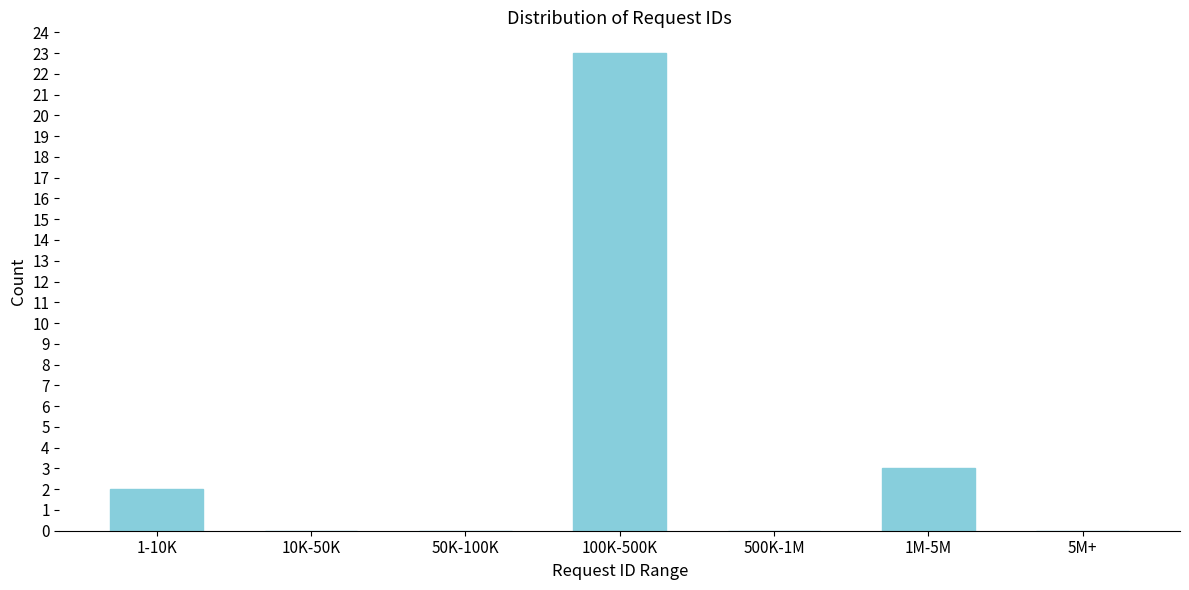

Reading left to right, transcribe all the data shown in this chart.

1-10K=2	10K-50K=0	50K-100K=0	100K-500K=23	500K-1M=0	1M-5M=3	5M+=0